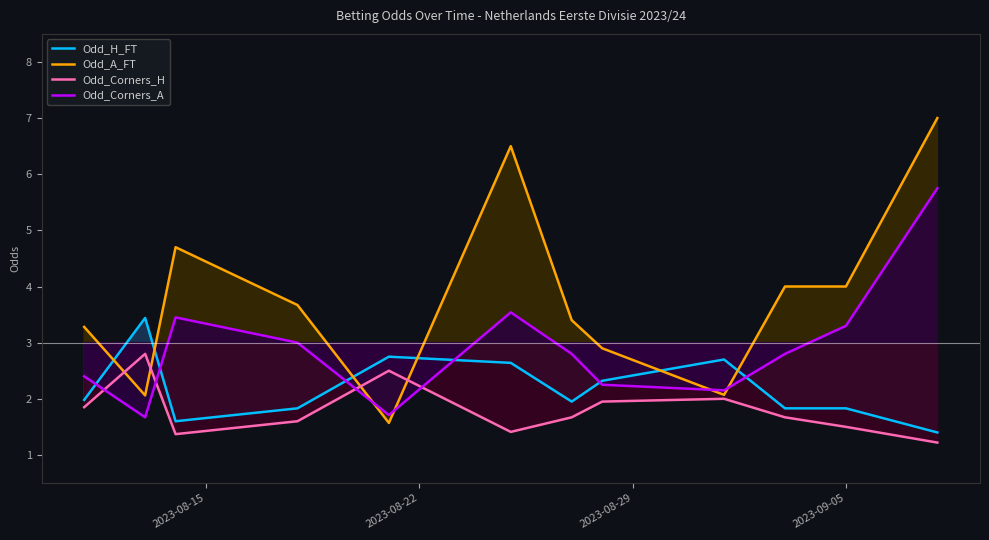

What is the highest value of the Odd_H_FT series?

3.4